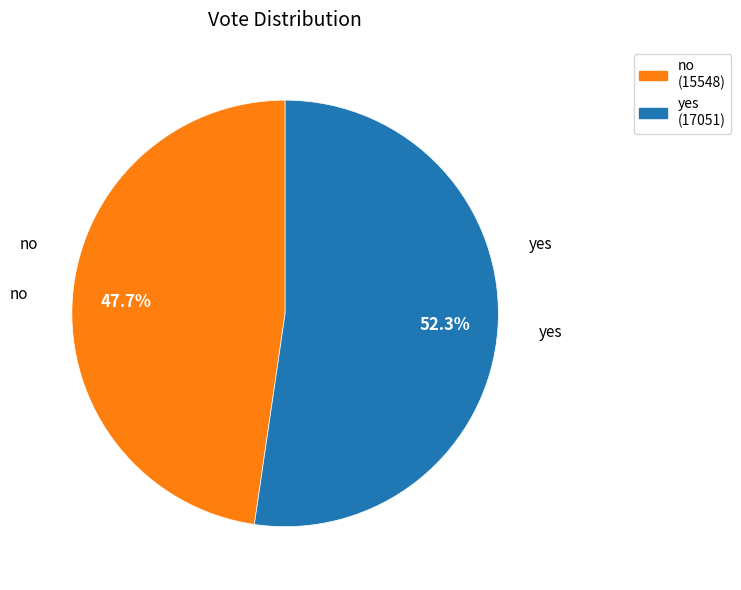

To the nearest percent, what is the combined percentage of no and yes?

100%